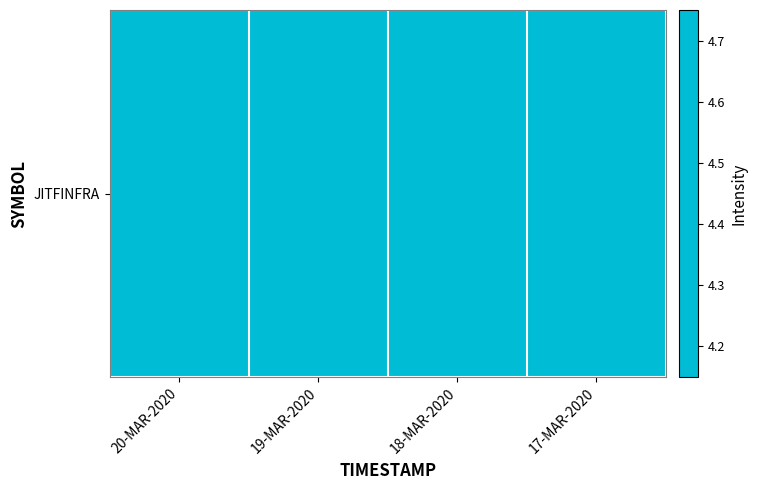

Between 18-MAR-2020 and 17-MAR-2020, which is larger?

17-MAR-2020